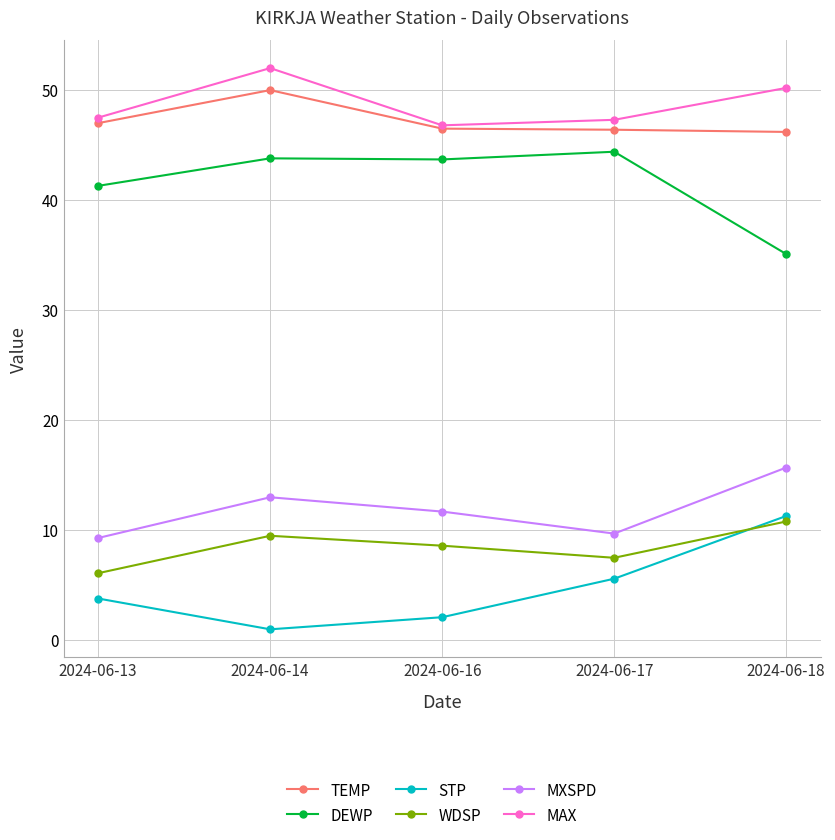

Which category has the lowest value in the STP series?

2024-06-14